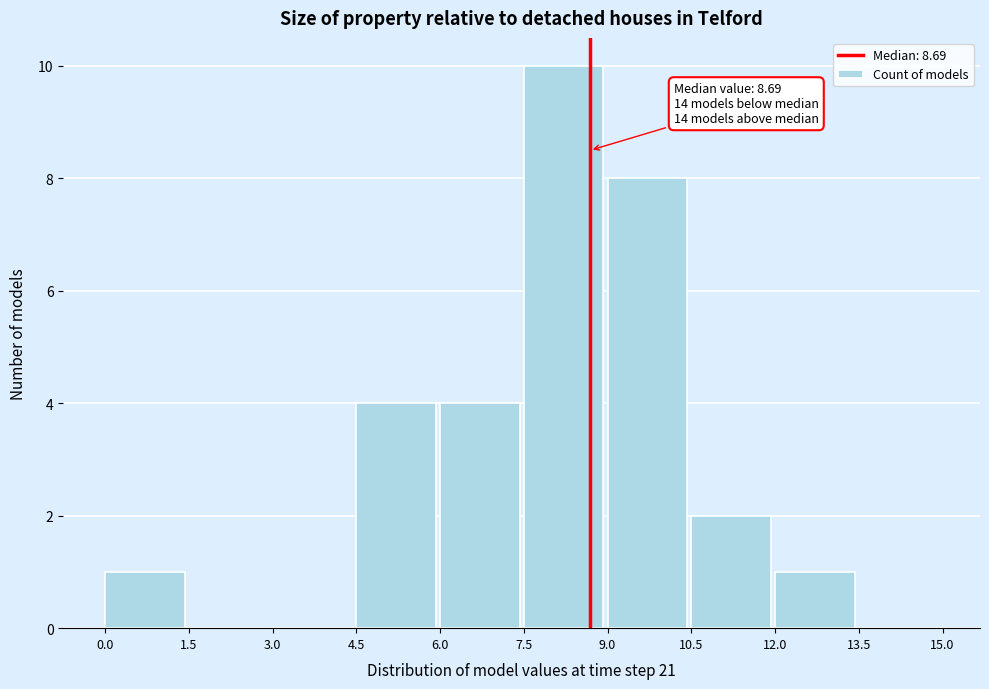

Over which range of the x-axis is the bar tallest?

7.5 to 9.0